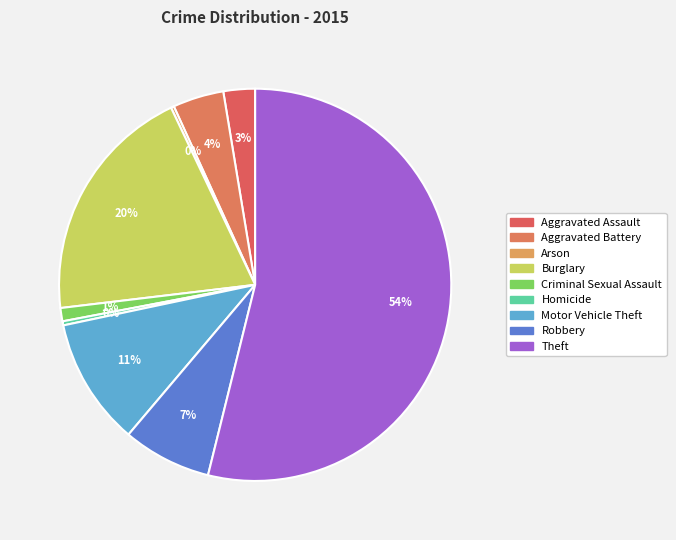

To the nearest percent, what is the combined percentage of Theft and Aggravated Assault?

56%